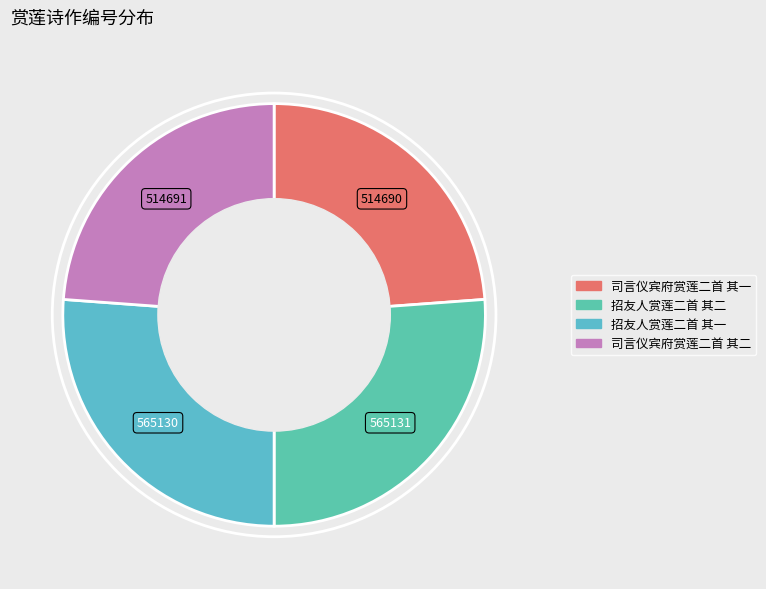

Does 司言仪宾府赏莲二首 其二 account for over 50% of the chart?

No